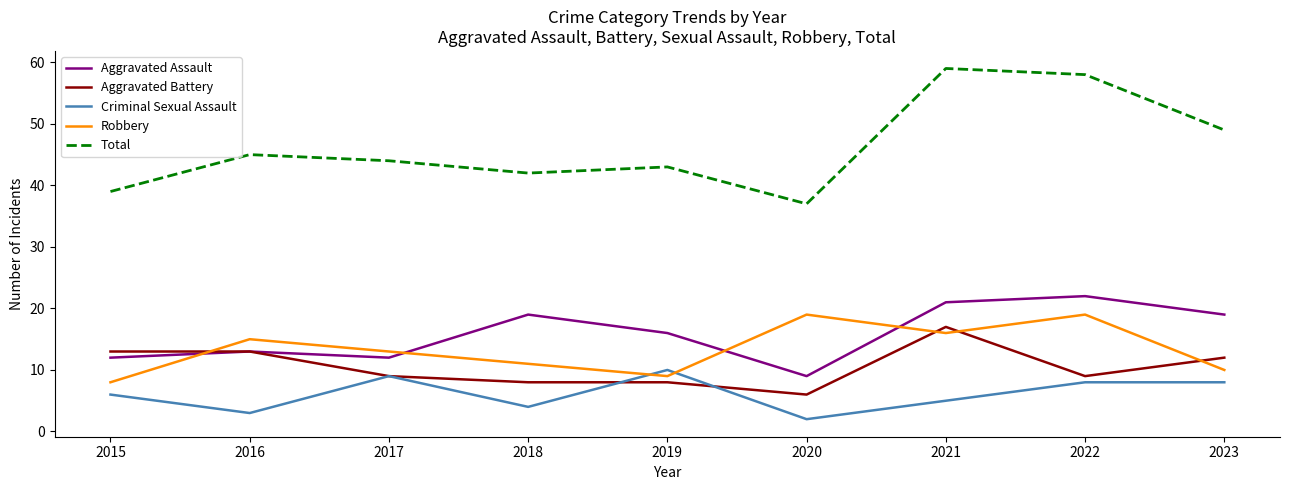

At 2018, list the series in order from smallest to largest.

Criminal Sexual Assault, Aggravated Battery, Robbery, Aggravated Assault, Total